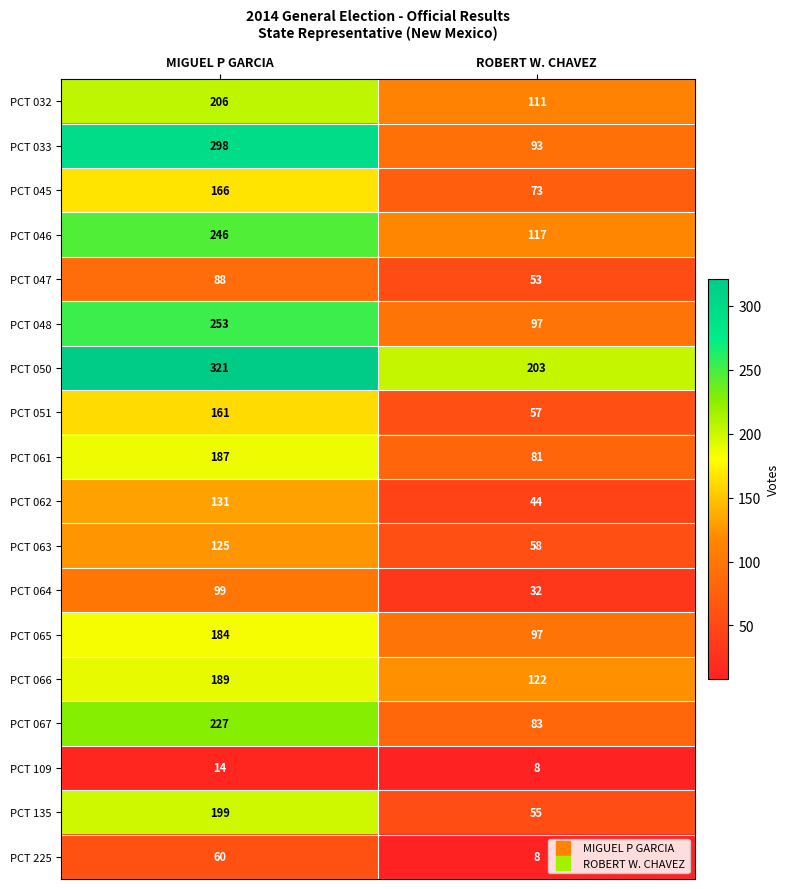

At how many categories does at least one series exceed 252?

1